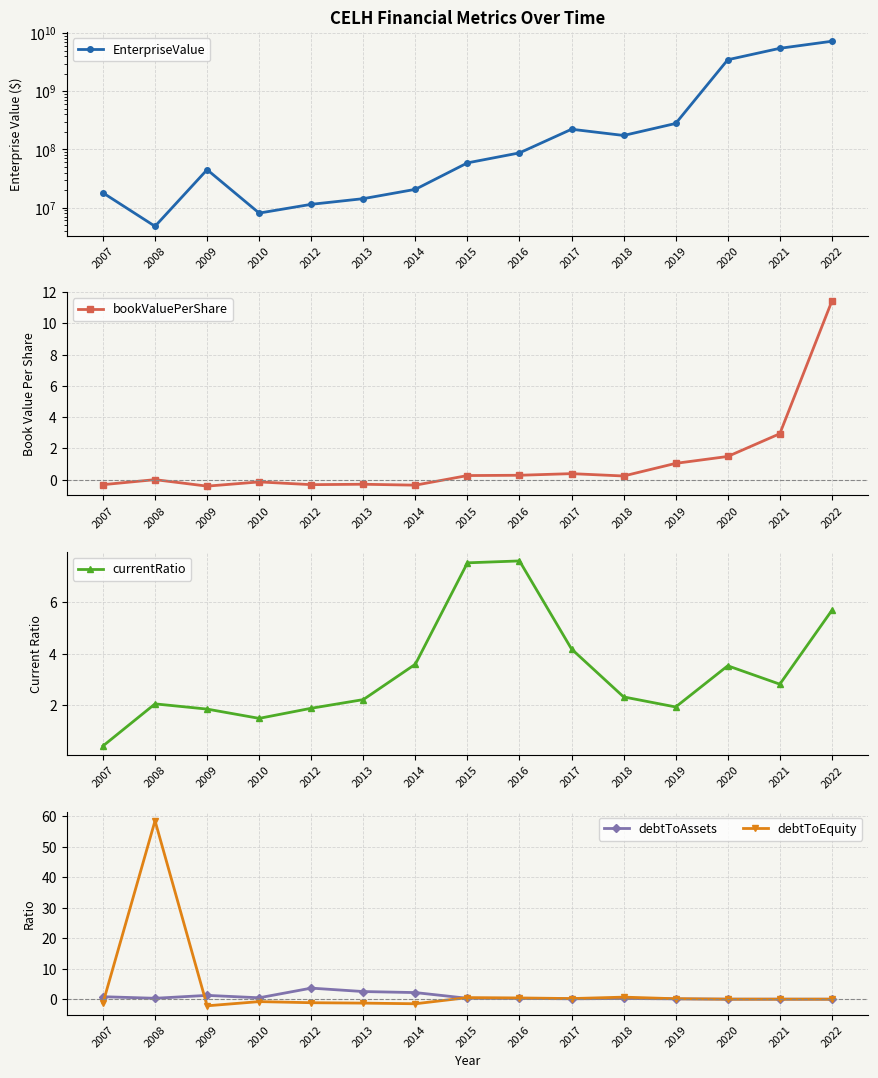

What is the value of the EnterpriseValue point at the 5th from the left?

11377460.4